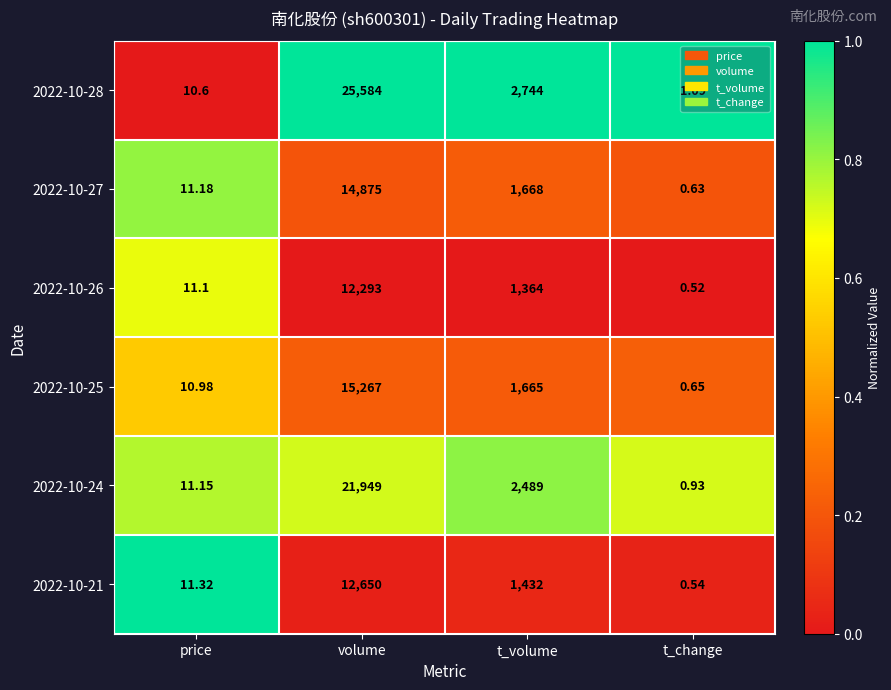

Which category has the lowest value in the 2022-10-26 series?

t_change